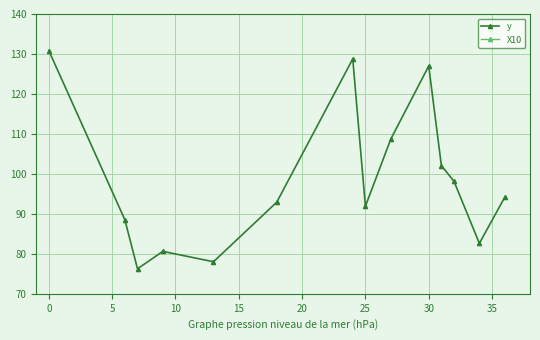

True or false: y and X10 cross at least once.

False